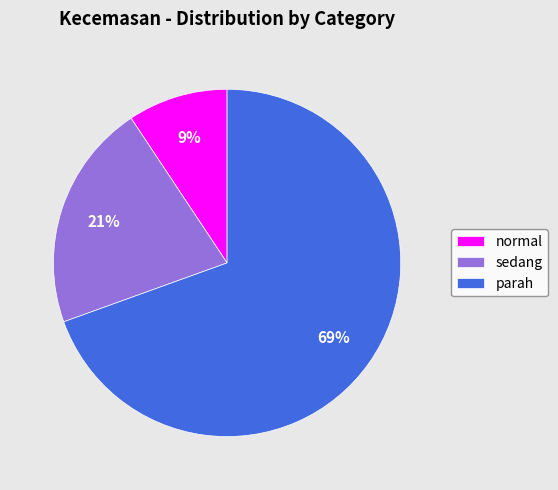

True or false: normal accounts for 9% of the total.

True